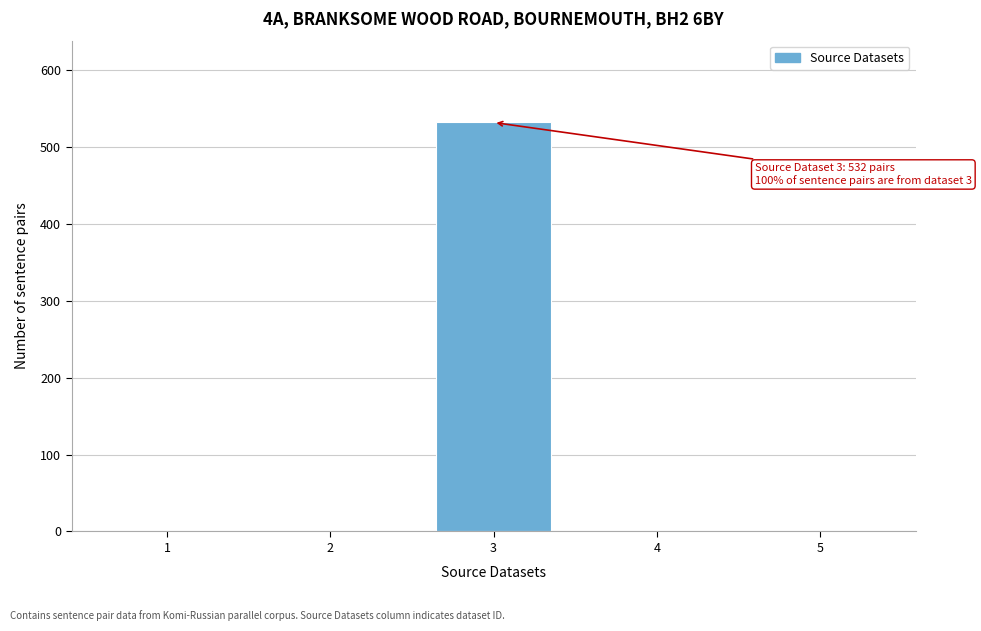

Reading left to right, list all the values displayed in this chart.

1=0	2=0	3=532	4=0	5=0